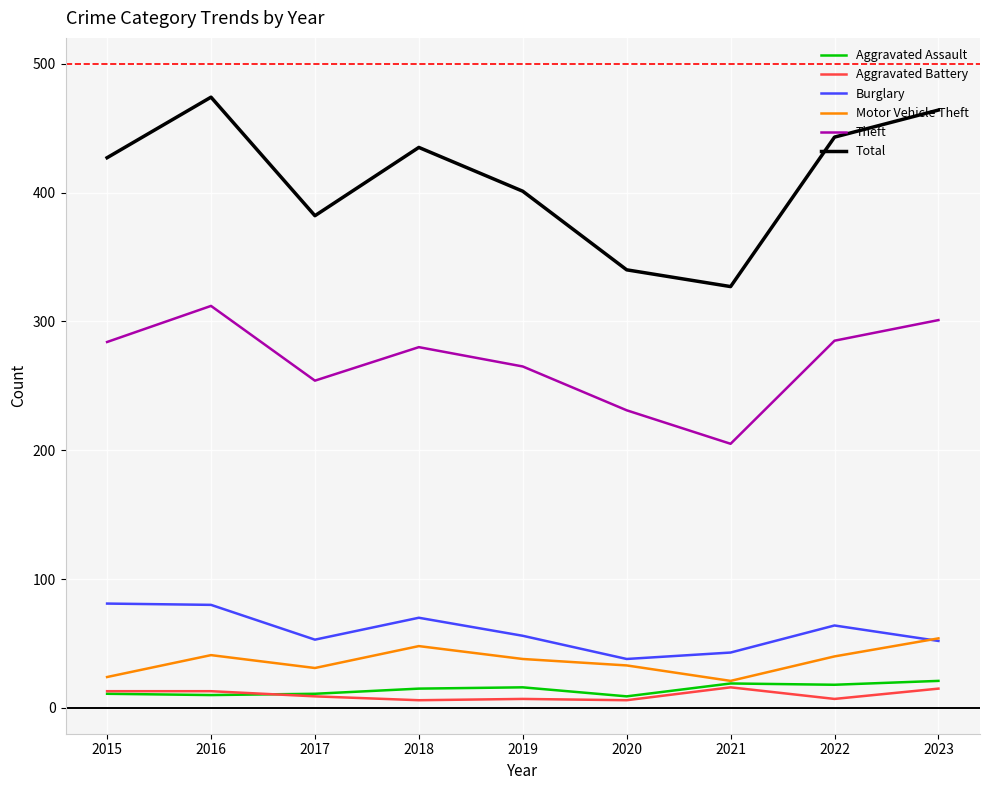

In Total, how many points are lower than both neighbors (excluding endpoints)?

2